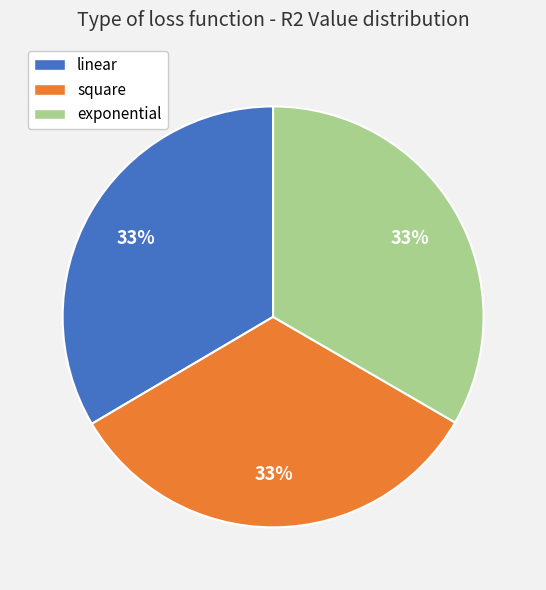

Is the sum of exponential and square greater than half?

Yes